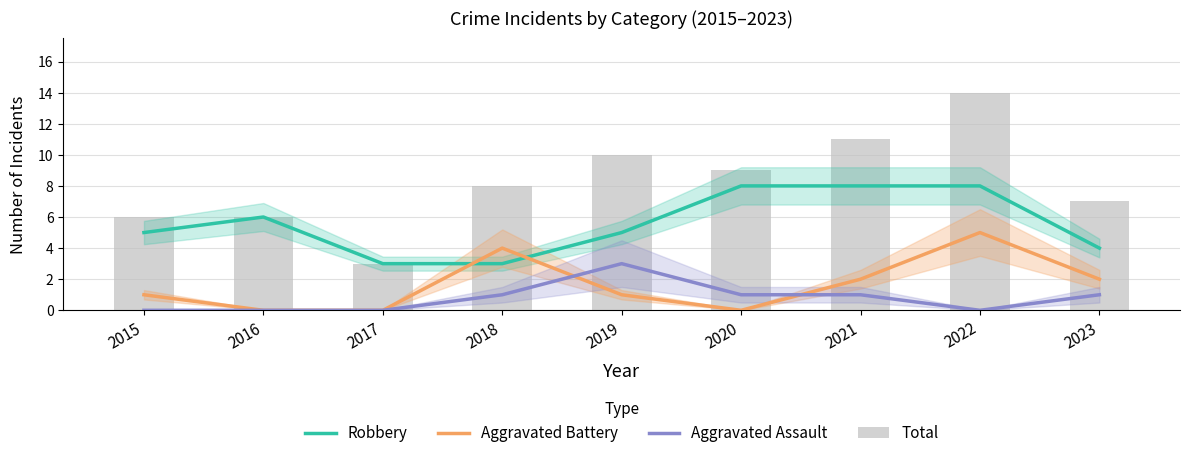

What are all the series names shown in the legend?

Robbery, Aggravated Battery, Aggravated Assault, Total